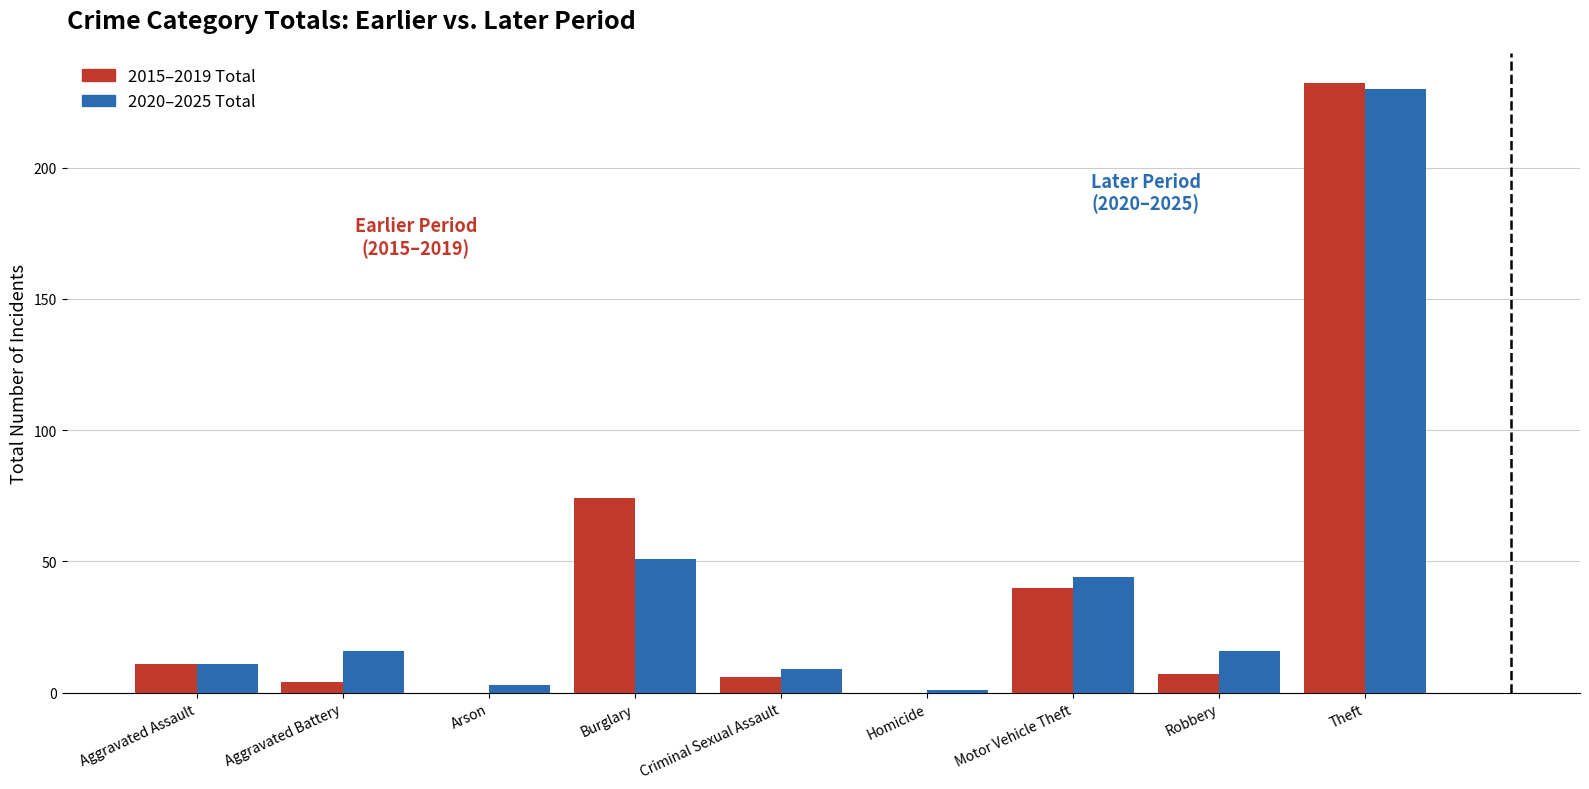

Reading left to right, extract all data points from this chart.

2015–2019 Total: 11	4	0	74	6	0	40	7	232
2020–2025 Total: 11	16	3	51	9	1	44	16	230